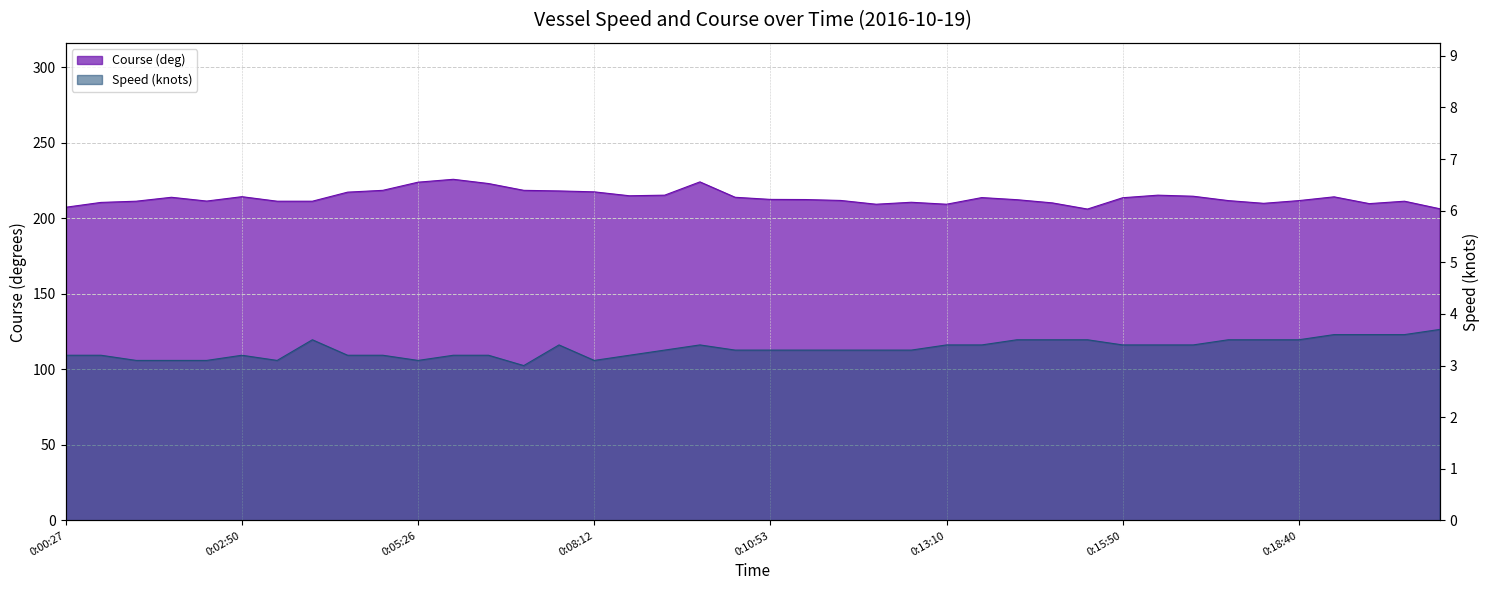

Is it true that Speed (knots) equals 3.3 at 0:11:56?

True